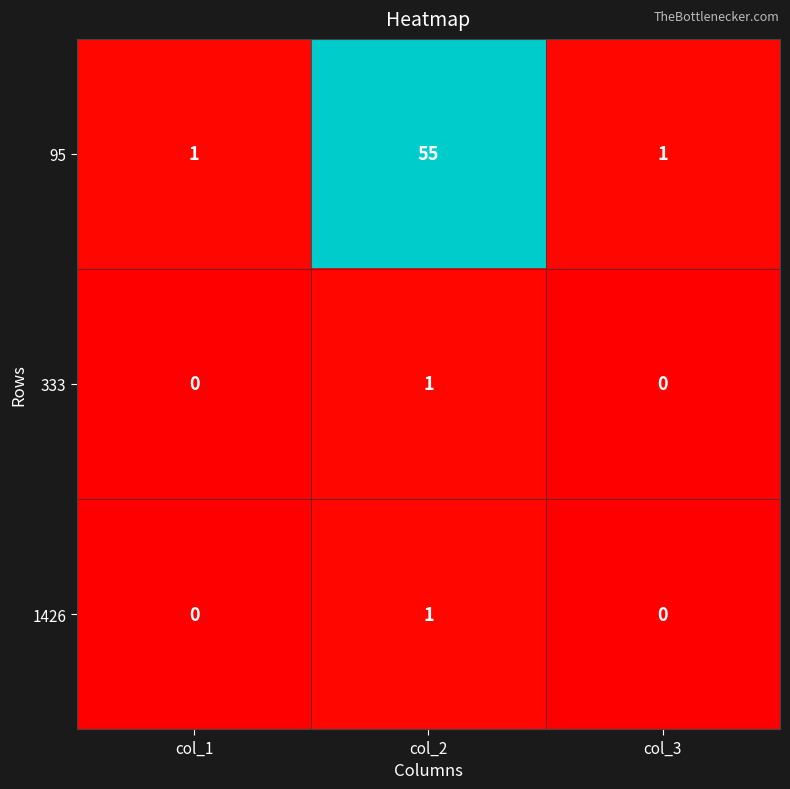

Which category has the highest value in the 1426 series?

col_2